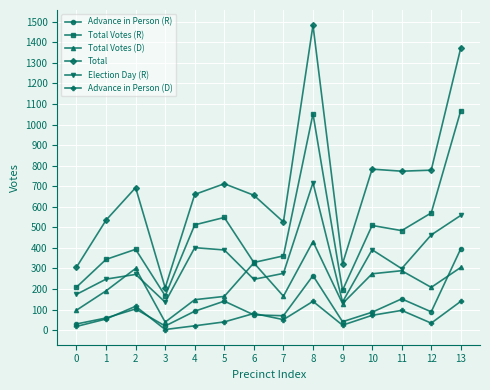

What is the spread (max minus min) of values at 4?

639